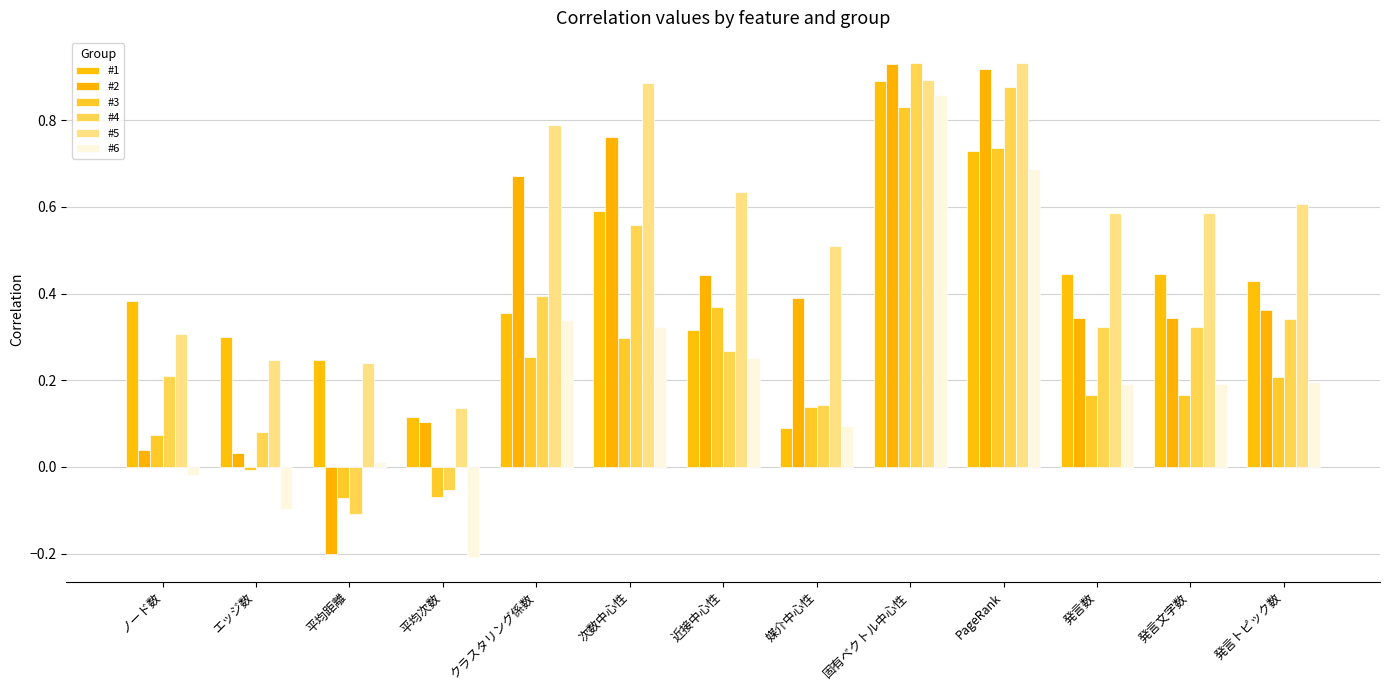

What is the maximum value for #4?

0.9